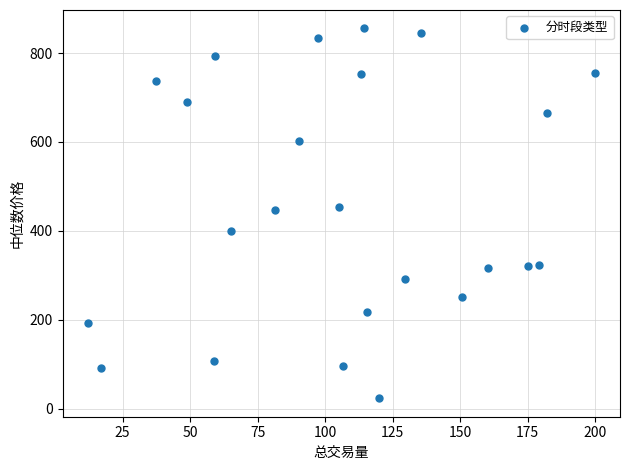

What is the range of Y values (max minus min)?

831.2